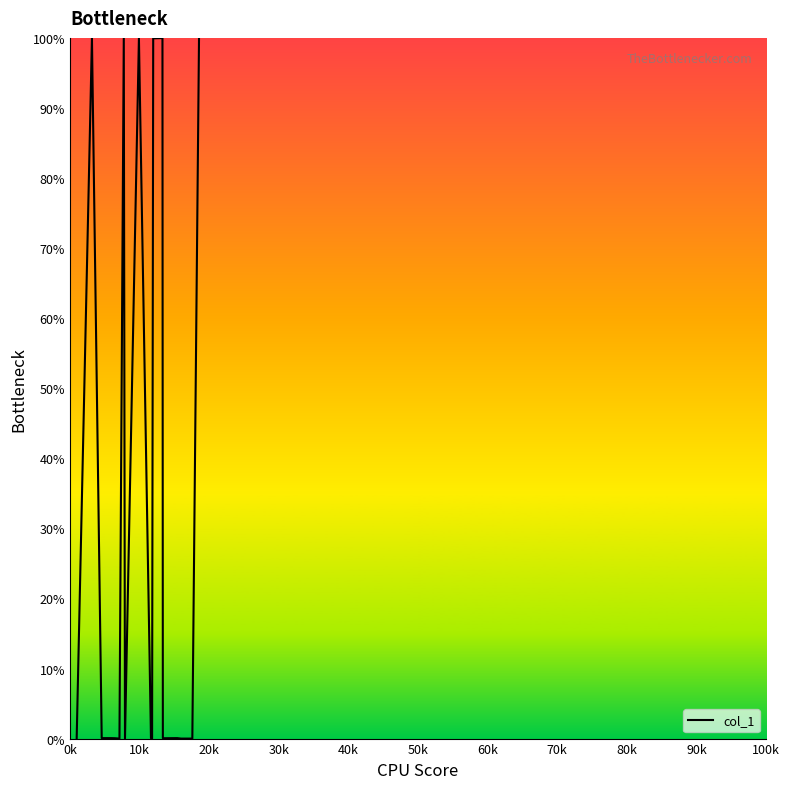

What is the average value?

35.0